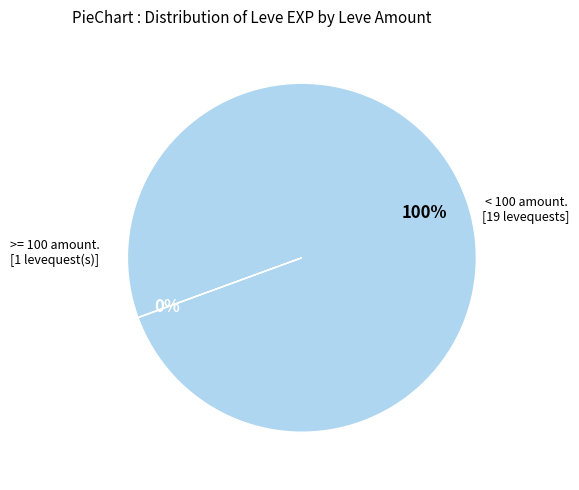

To the nearest percent, what is the average slice percentage?

50%